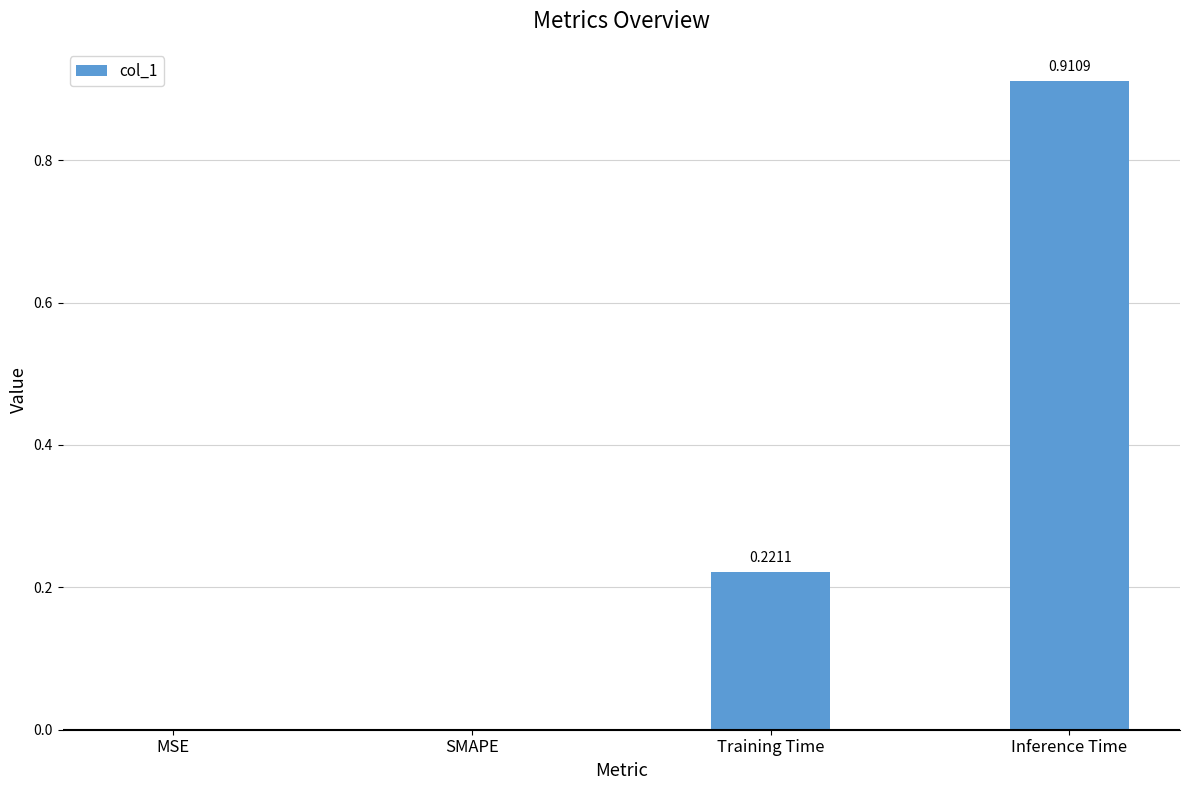

Are the bars horizontal?

No